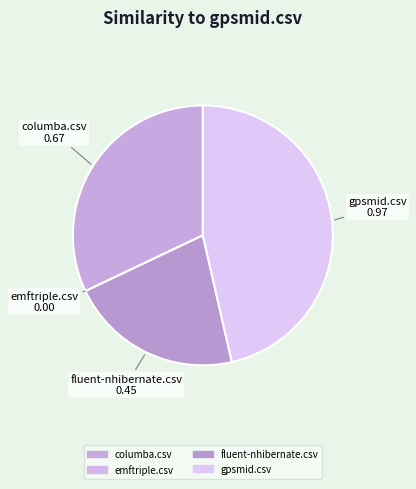

What is the largest slice in the pie chart?

gpsmid.csv